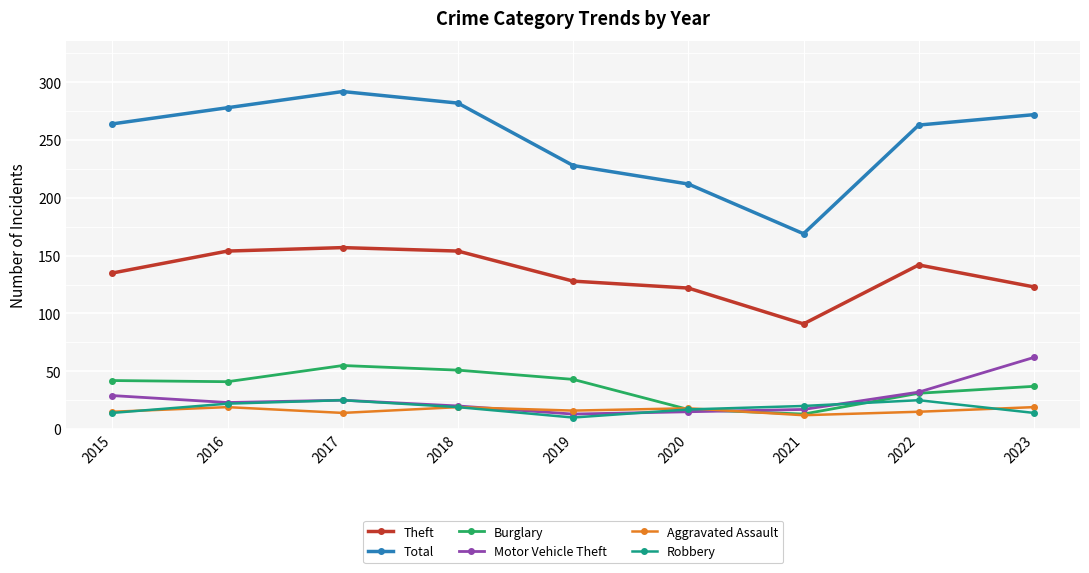

Is this an area chart (filled region under the line)?

No